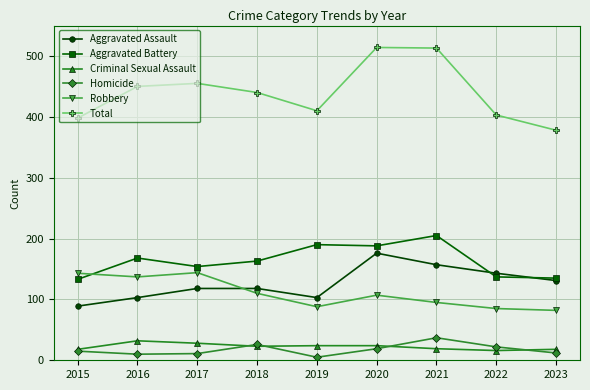

What is the spread (max minus min) of values at 2020?

495